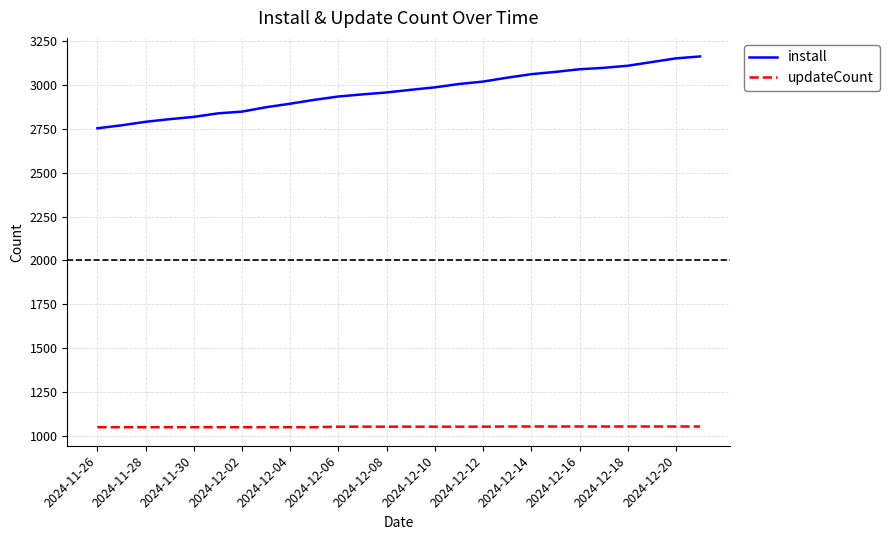

How many lines are shown in the chart?

2